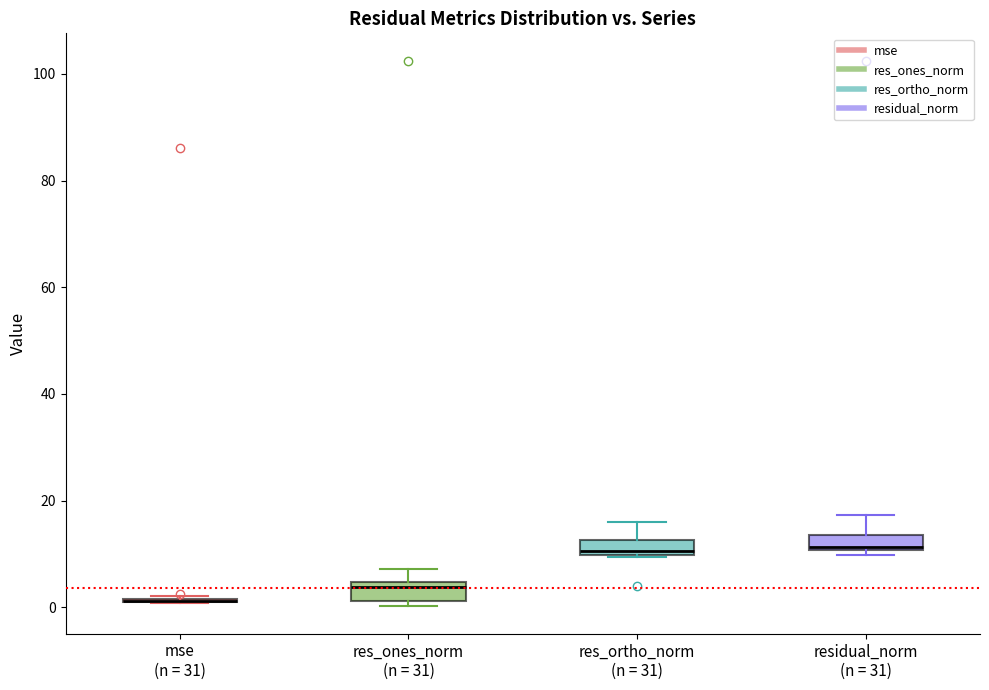

Where is the lower edge of the box for res_ones_norm (n = 31) on the y-axis? The values are not printed on the chart, so give them approximately, as read against the axis.

2